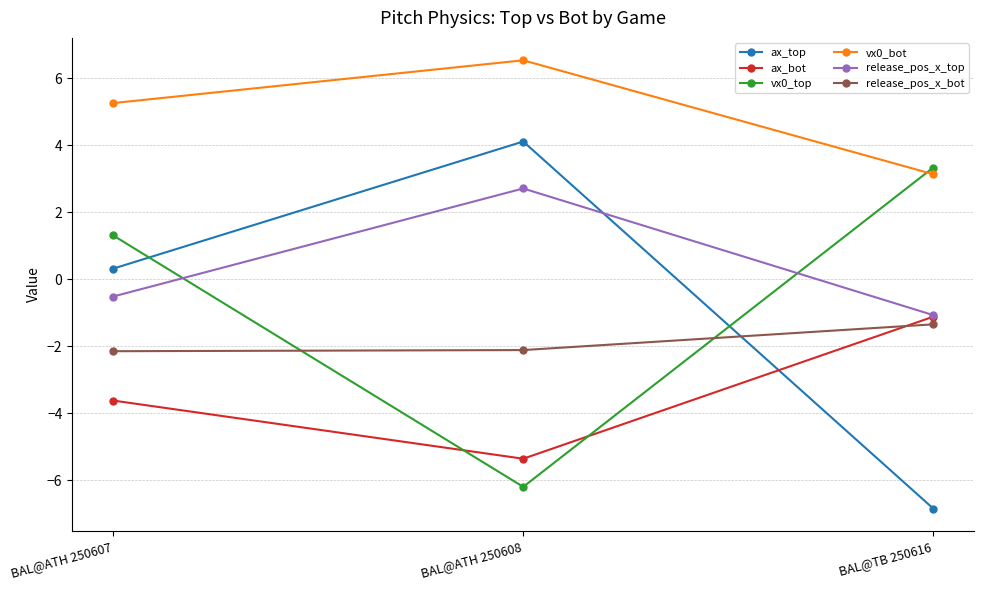

What is the maximum value for release_pos_x_top?

2.7